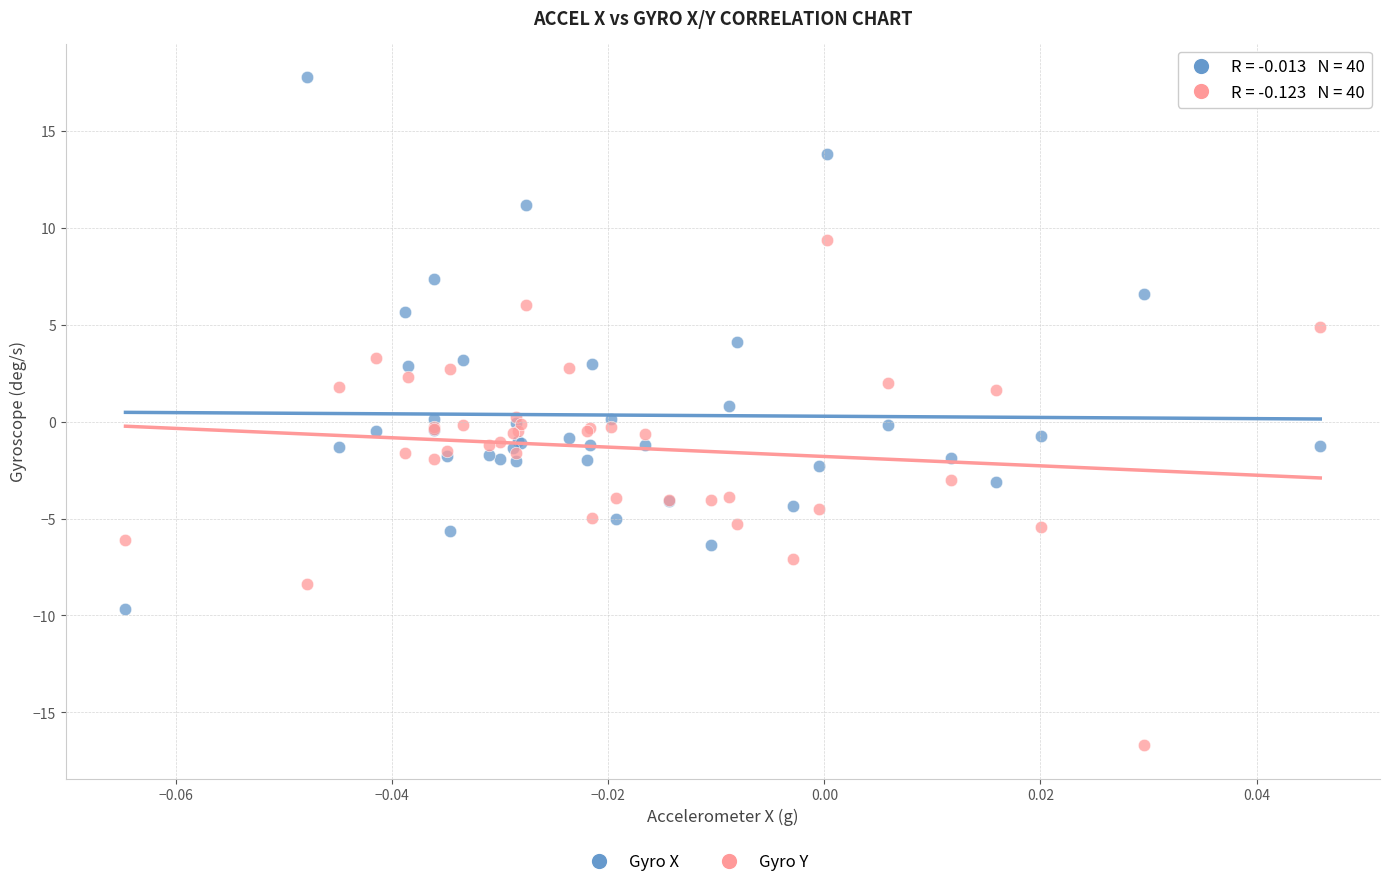

Which series contains the lowest Y value?

Gyro Y